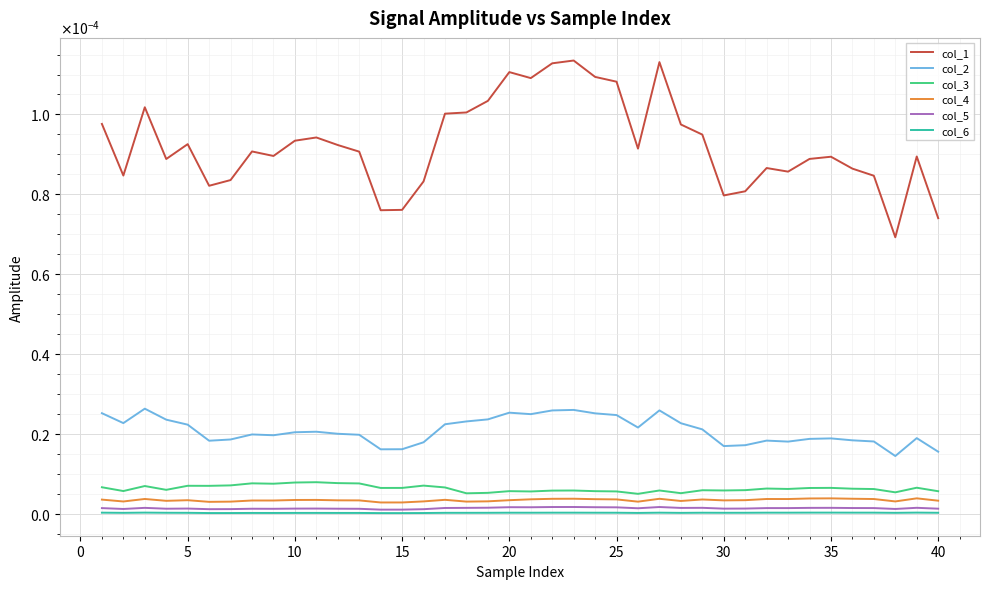

True or false: col_5 has more than 1 interior local peaks.

True